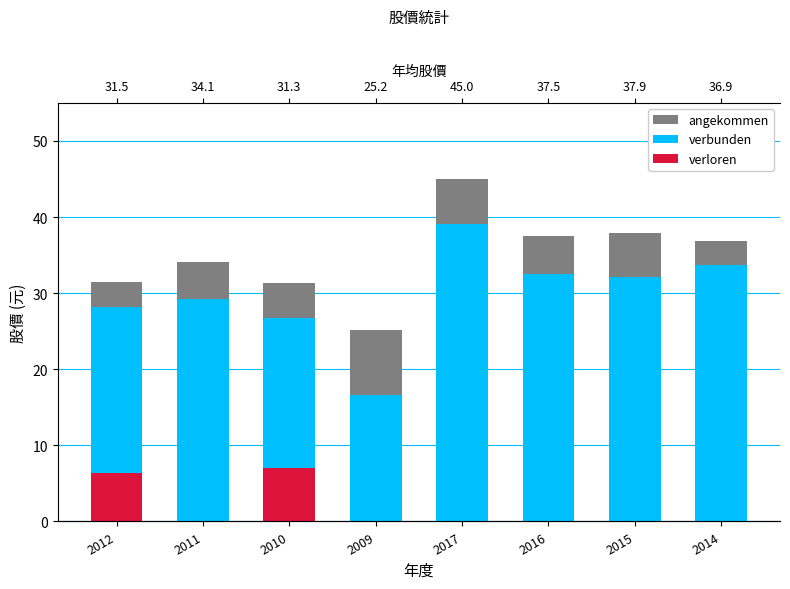

Reading left to right, list all the values displayed in this chart.

angekommen: 31.5	34.1	31.3	25.2	45.0	37.5	37.9	36.9
verbunden: 28.2	29.3	26.7	16.6	39.1	32.5	32.2	33.7
verloren: 6.3	0.0	7.0	0.0	0.0	0.0	0.0	0.0